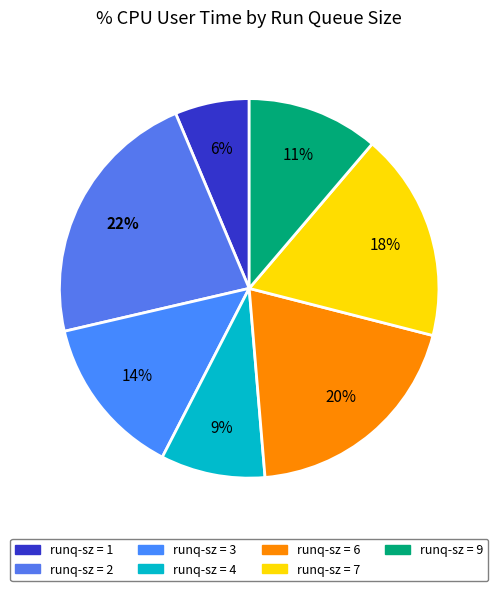

How many slices are in this pie chart?

7